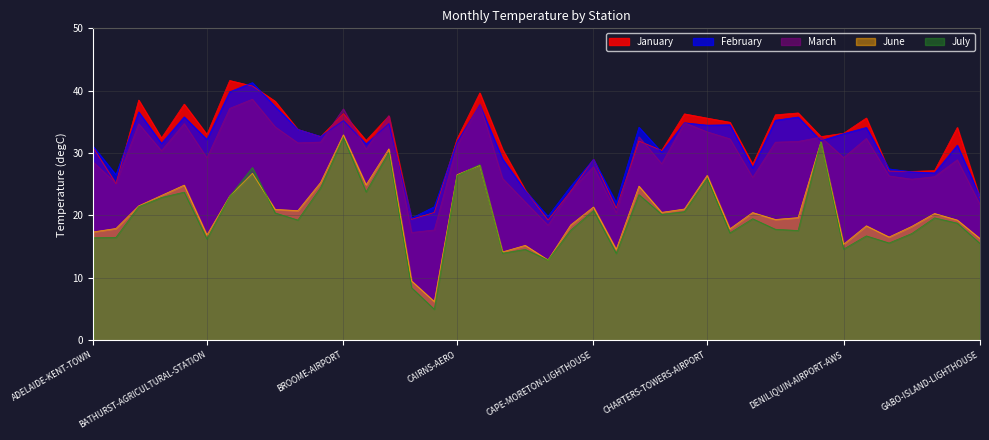

What is the total value across all series at FORREST?

132.3